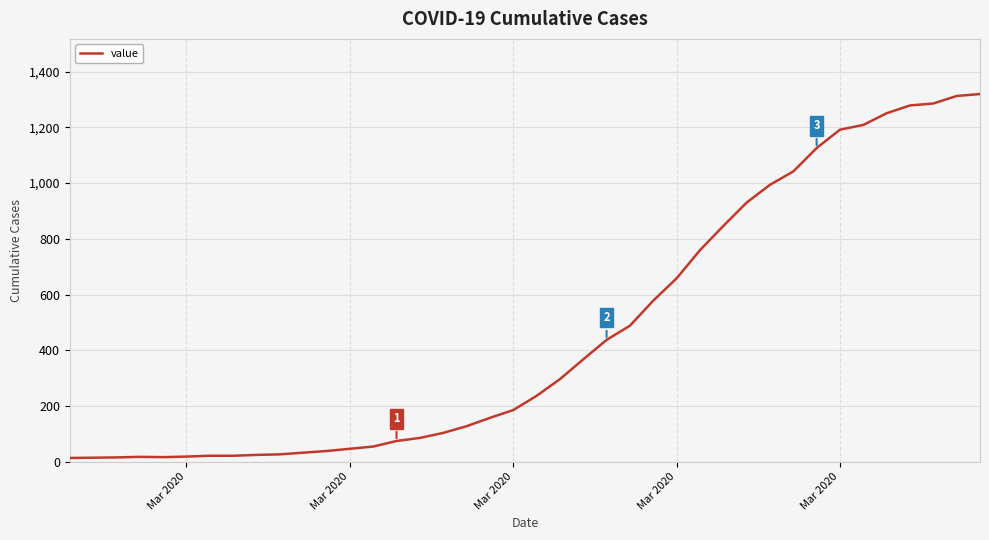

What is the difference between the maximum and minimum values?

1307